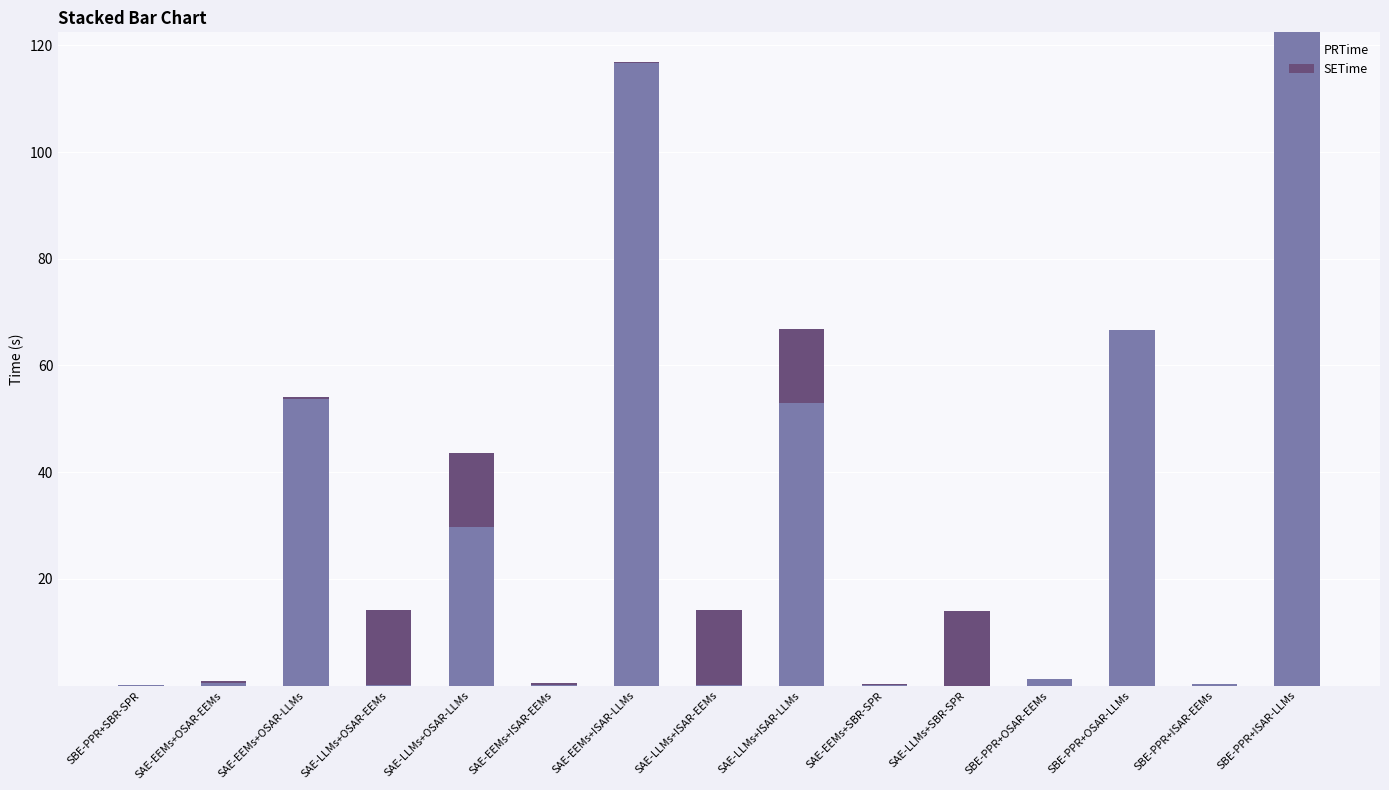

True or false: PRTime has a value of 52.9 at SAE-LLMs+ISAR-LLMs.

True